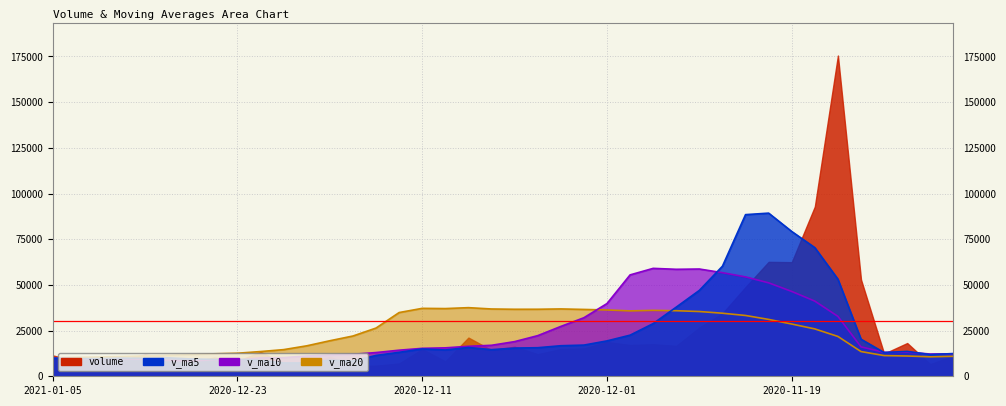

Where do v_ma5 and v_ma20 first cross each other?

2020-11-27 and 2020-11-26